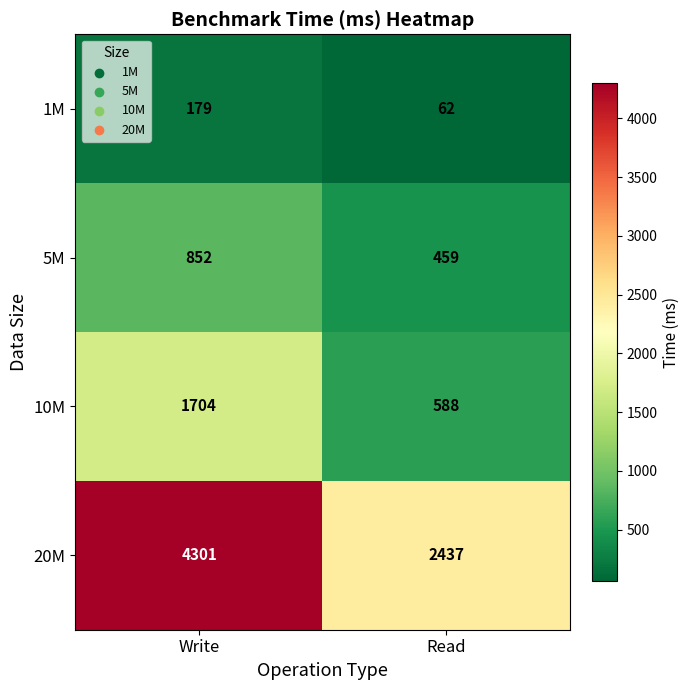

Which series has the widest spread of values?

20M